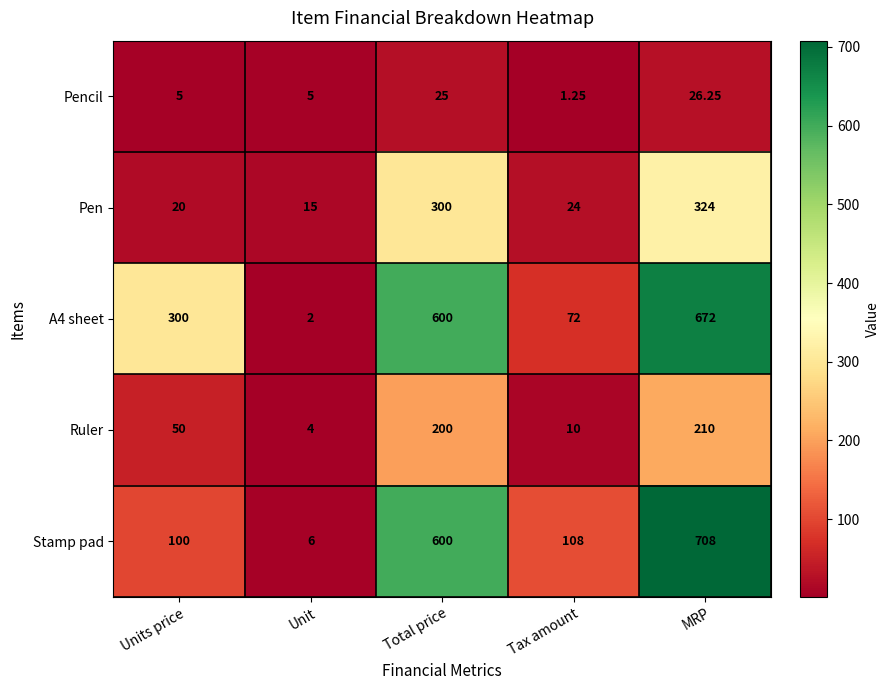

At which category is the sum across all series the highest?

MRP